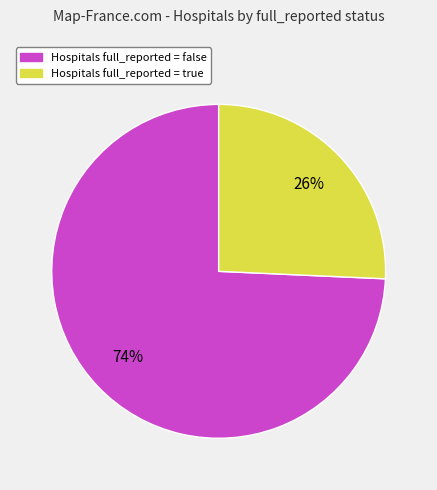

How many segments does this pie chart have?

2